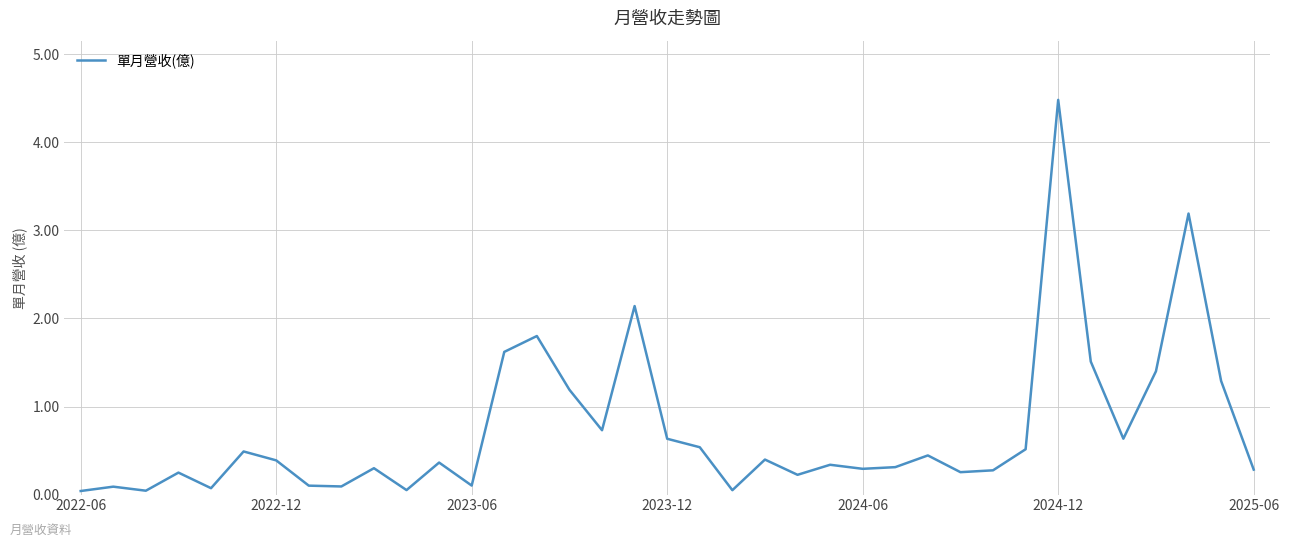

What is the greatest value displayed?

4.5